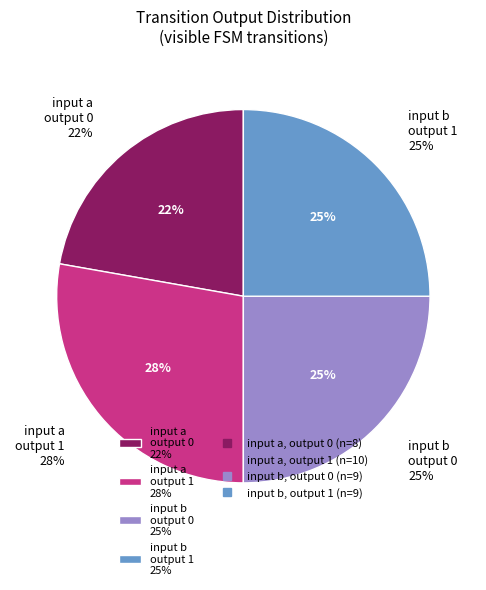

Between a->1 and a->0, which is larger?

a->1